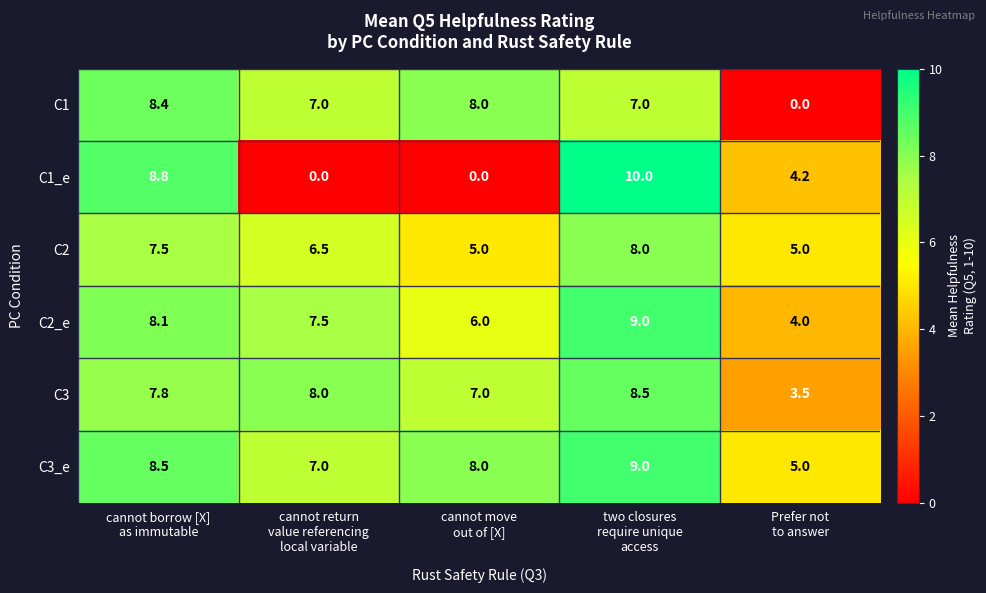

At which category is the sum across all series the highest?

two closures
require unique
access